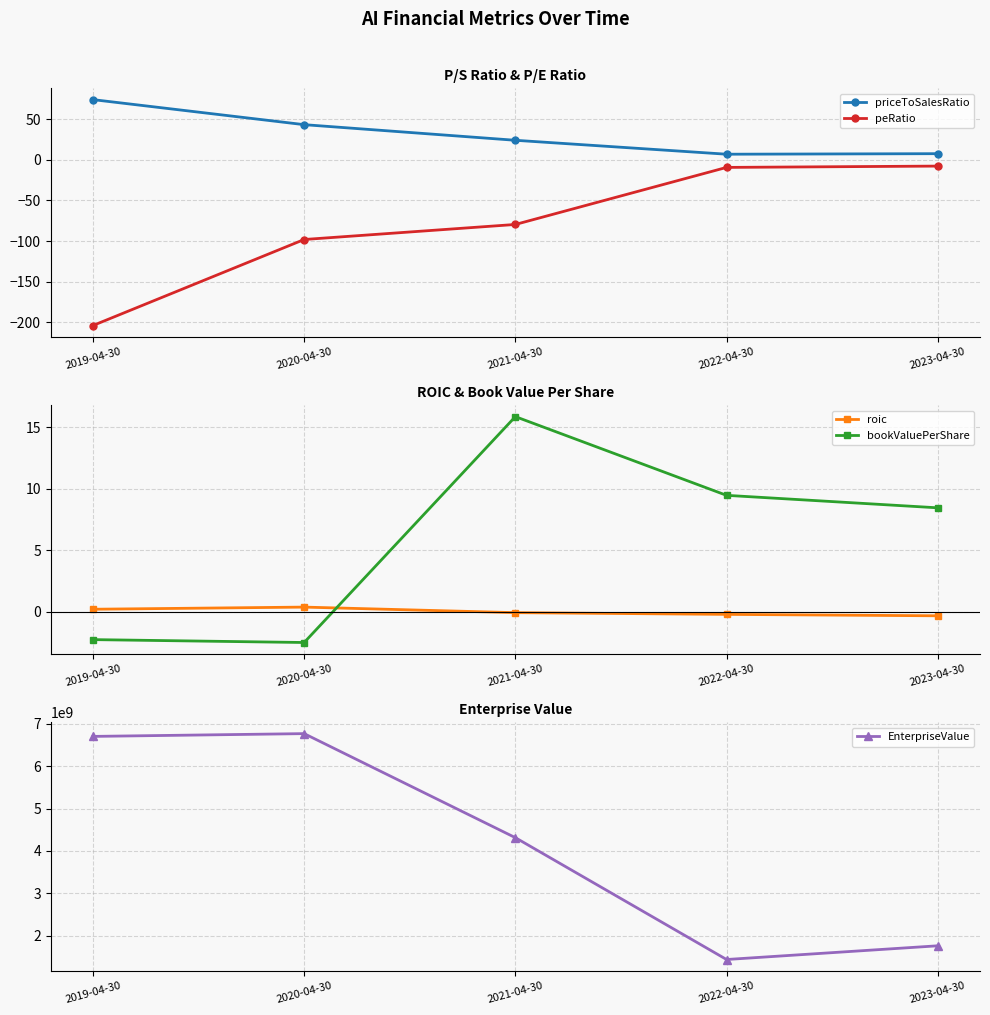

How many series are shown in this chart?

5